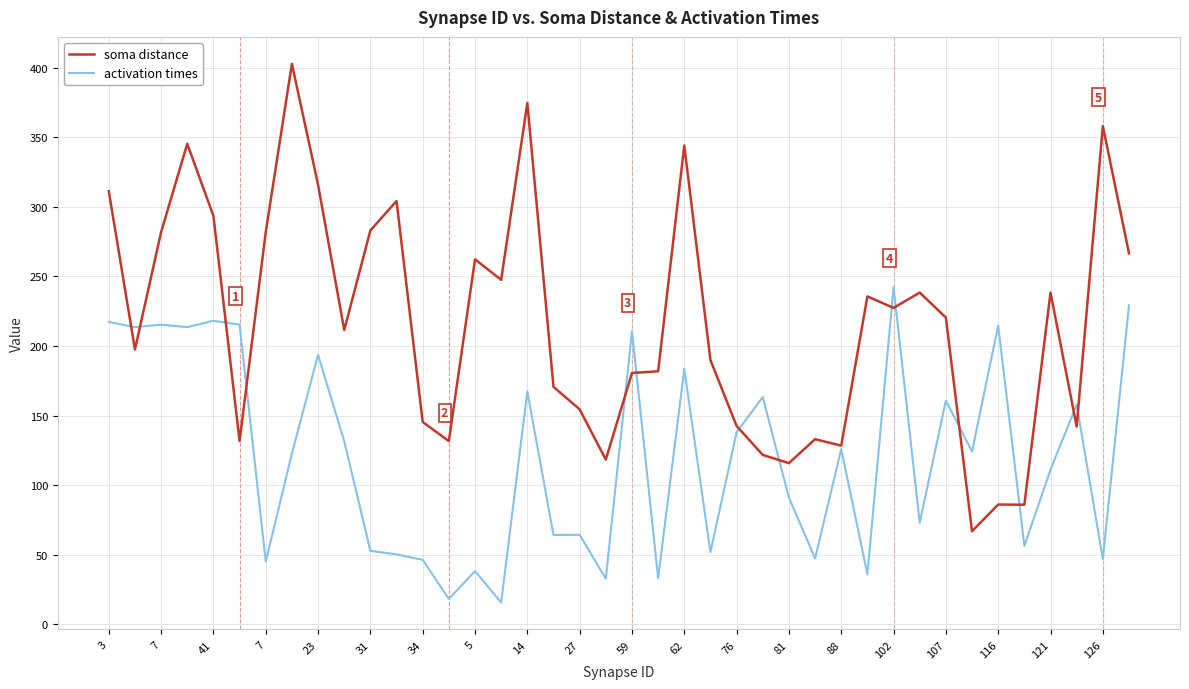

What is the lowest value of the activation times series?

15.7